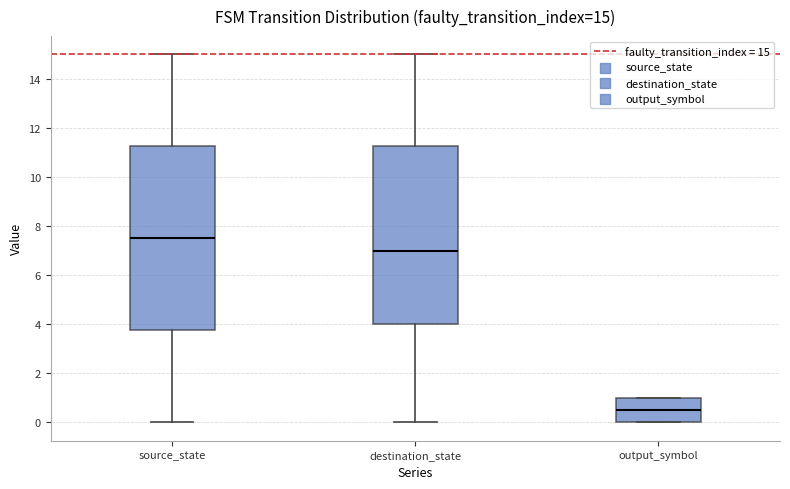

Which box has the lowest median line?

output_symbol